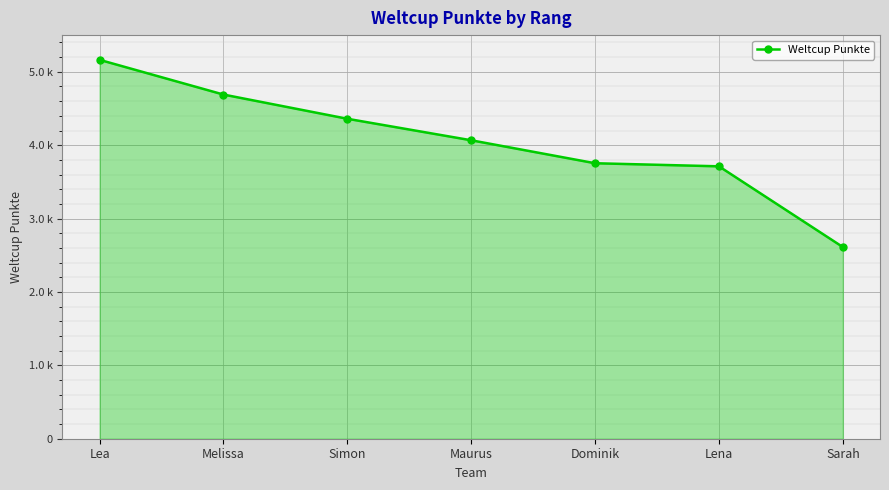

The value at Melissa is 2005. True or false?

False